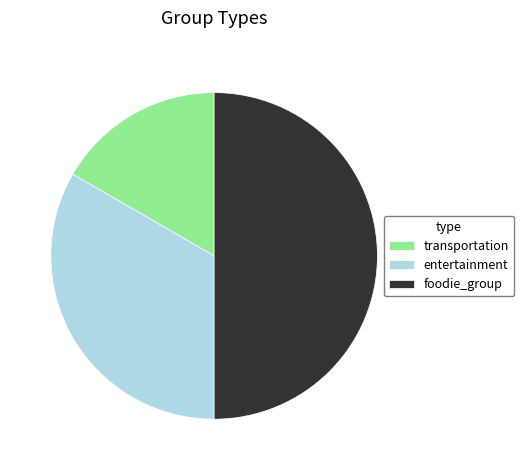

Combined, do foodie_group and entertainment account for over 50%?

Yes